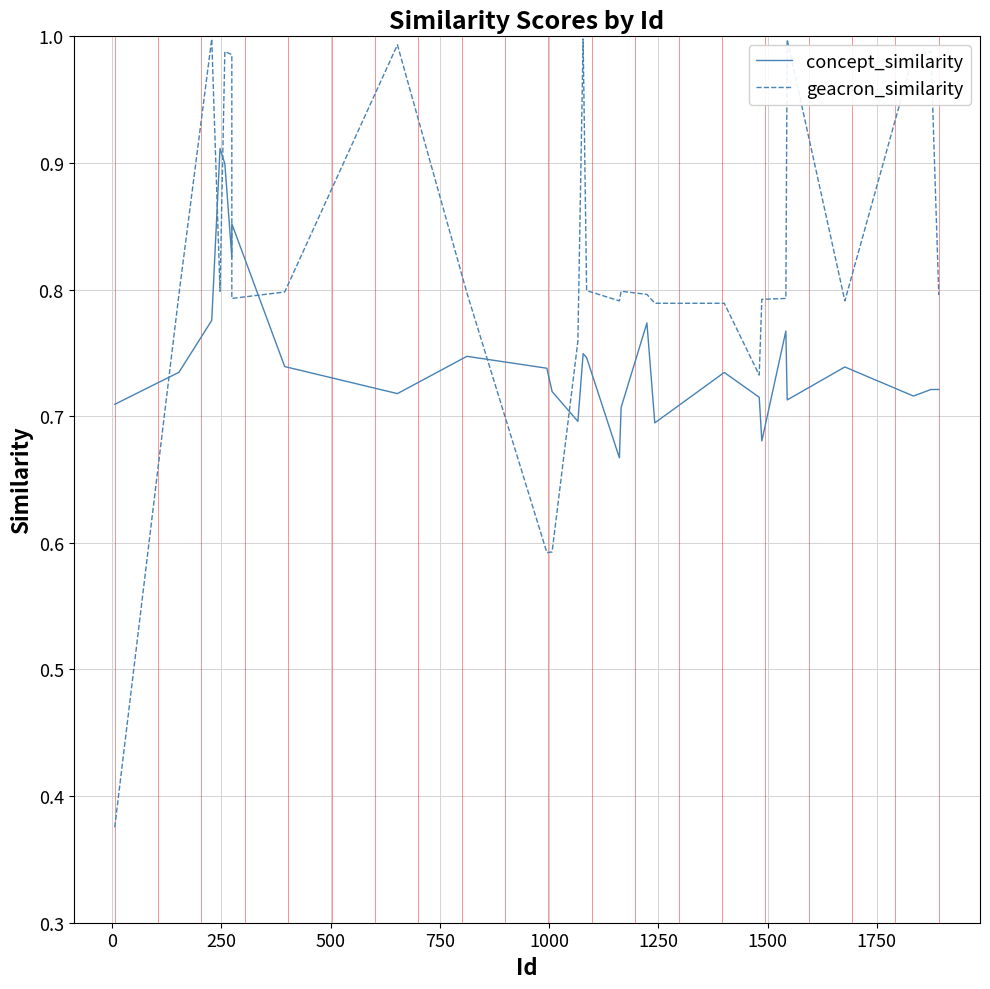

Is this an area chart (filled region under the line)?

No